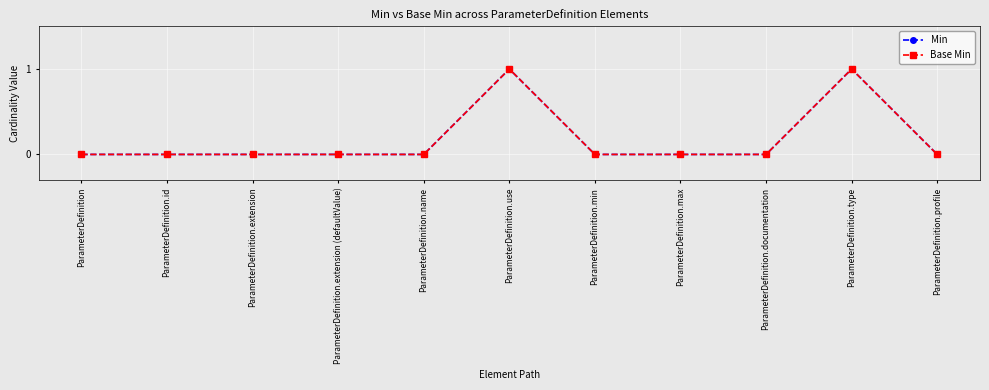

Which series has the largest range (max minus min)?

Min